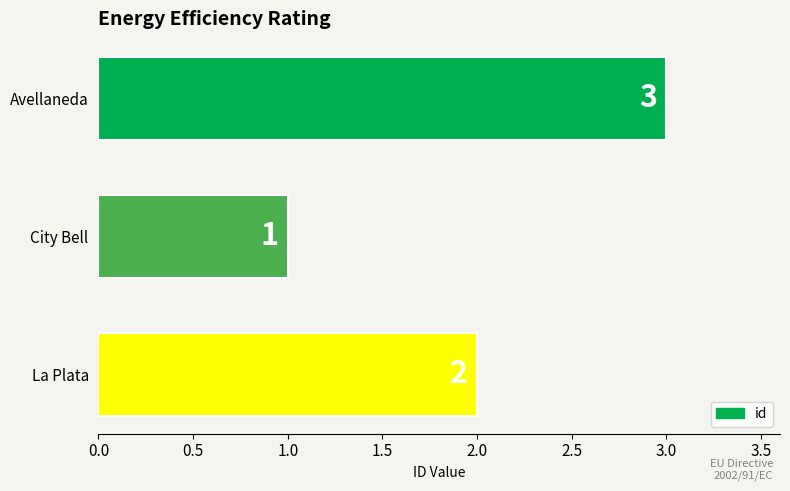

What position from the bottom is Avellaneda?

3